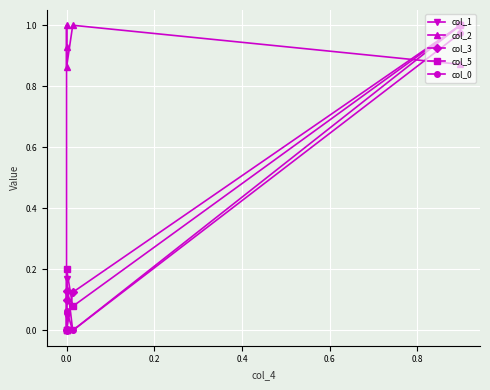

Is it true that col_0 equals -0.3 at 0.0?

False